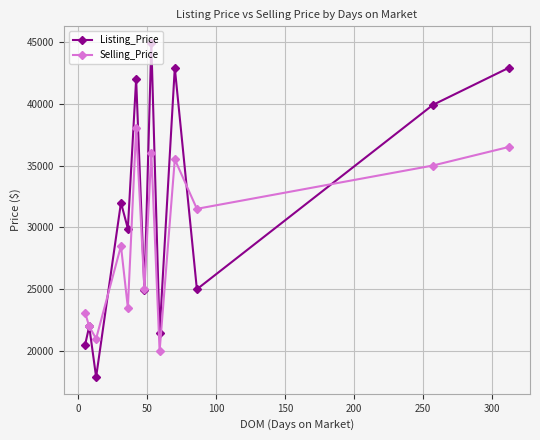

How many interior local valleys does the Listing_Price series have?

5